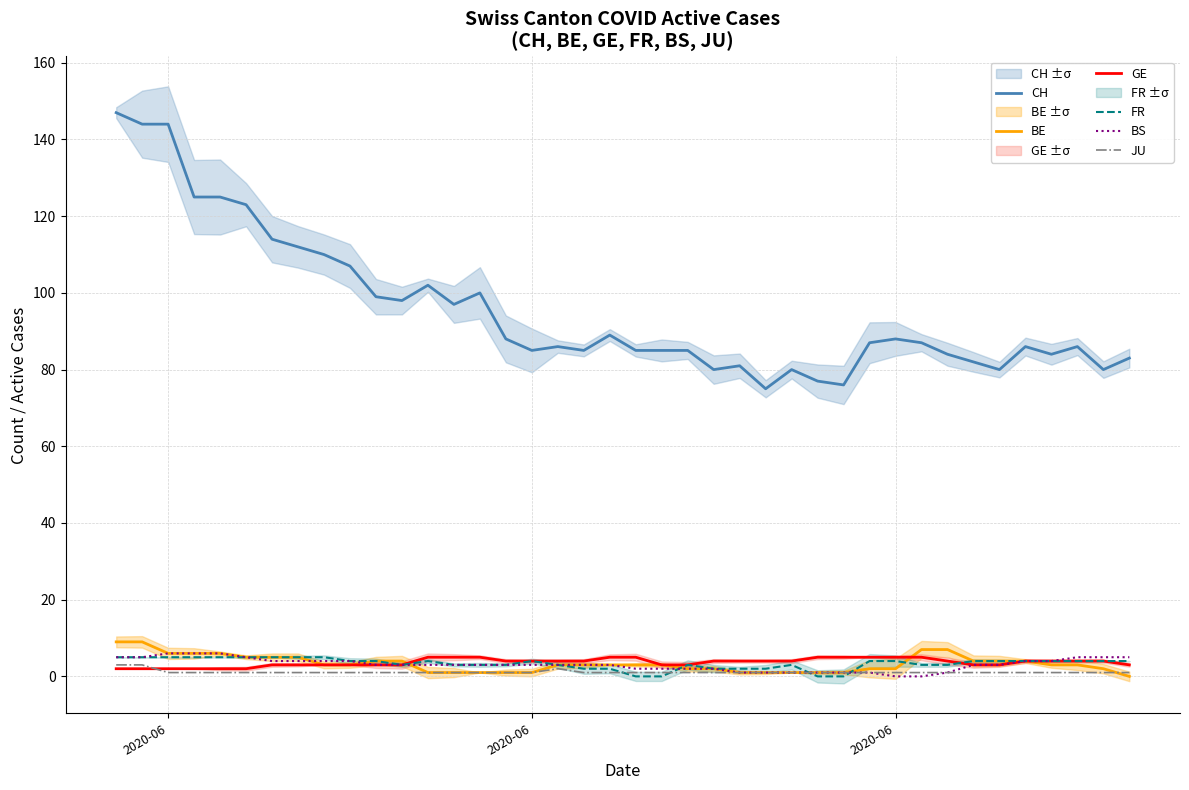

True or false: JU has more than 2 interior local peaks.

False